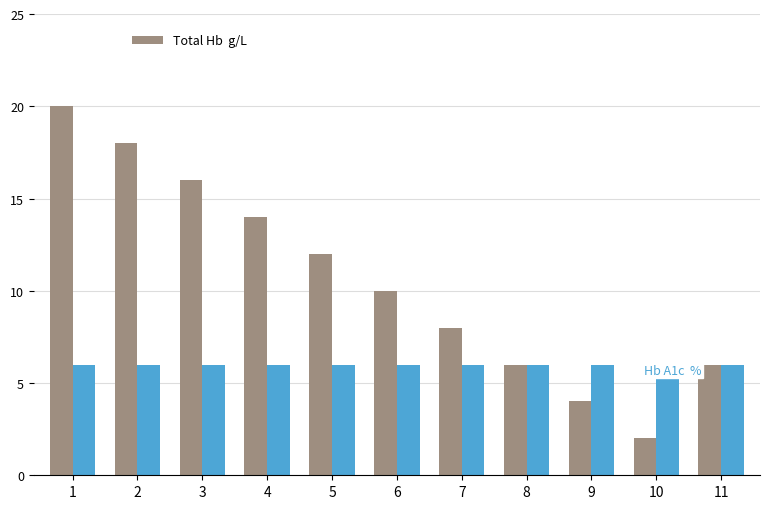

What is the sum of all Total Hb  g/L values?

116